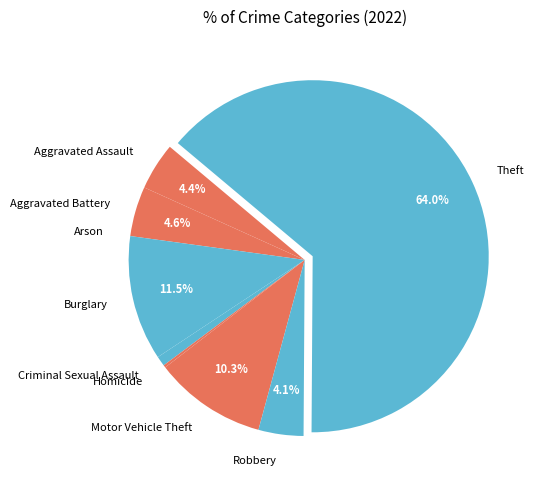

To the nearest percent, what is the difference between the Criminal Sexual Assault and Robbery slice percentages?

3%